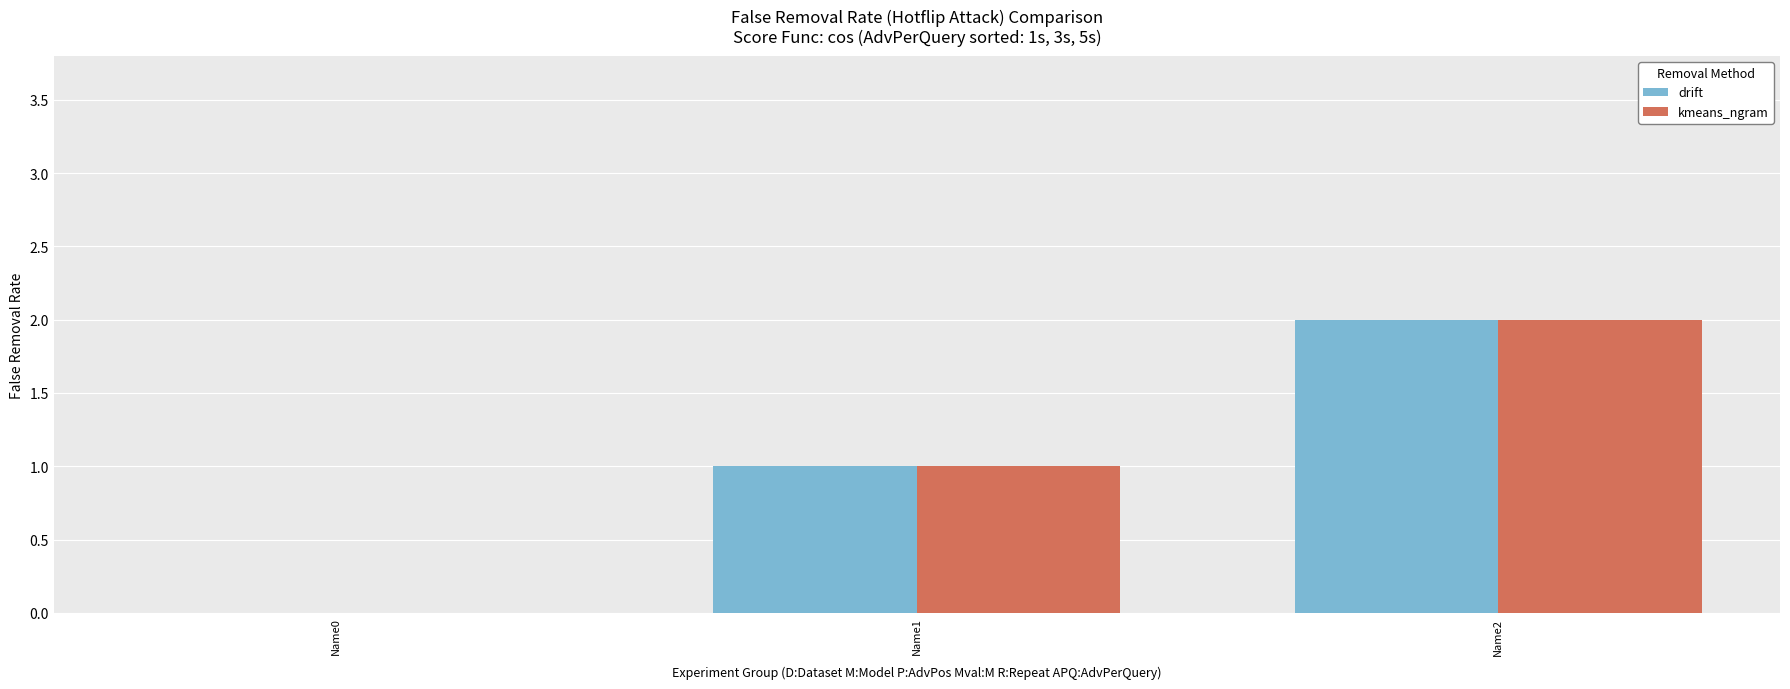

The drift series shows 0 at Name0. True or false?

True